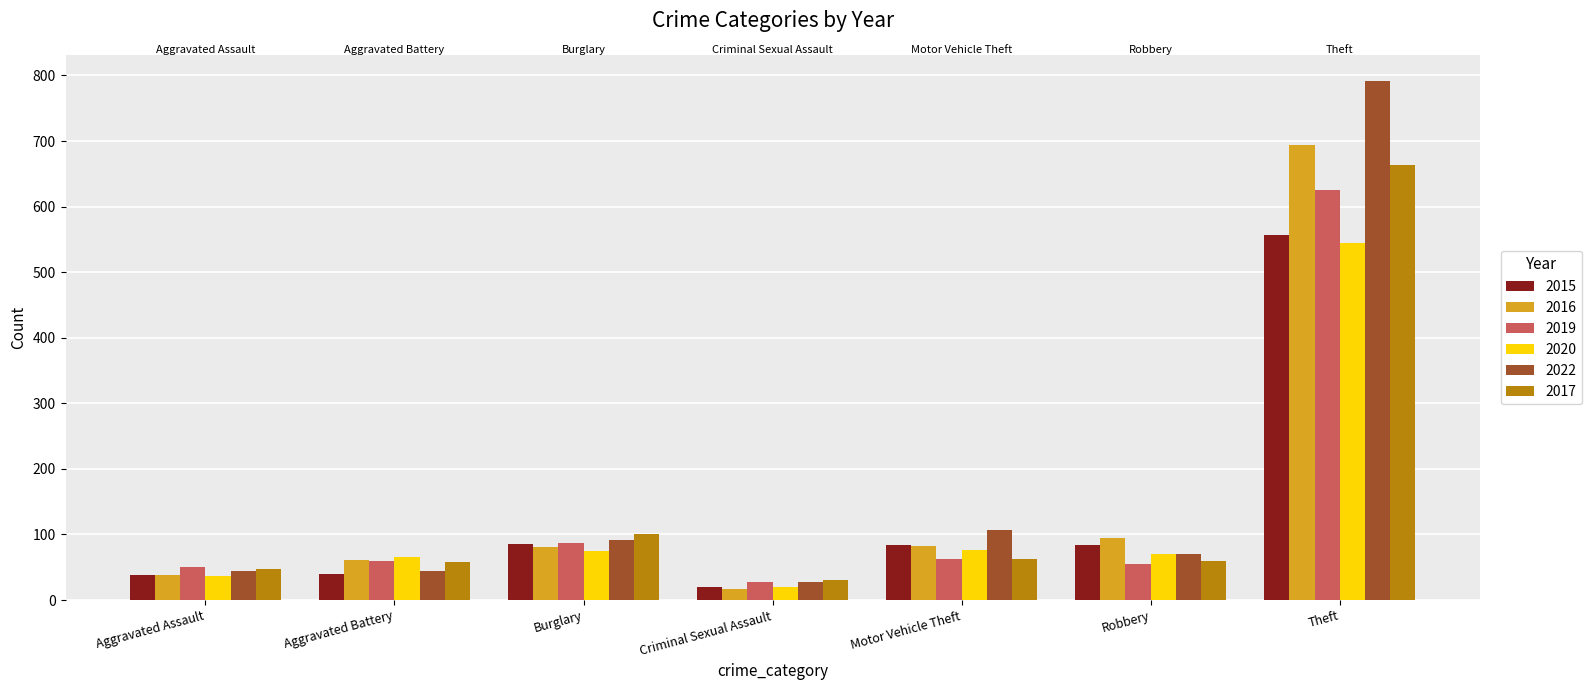

What is the maximum value for 2020?

544